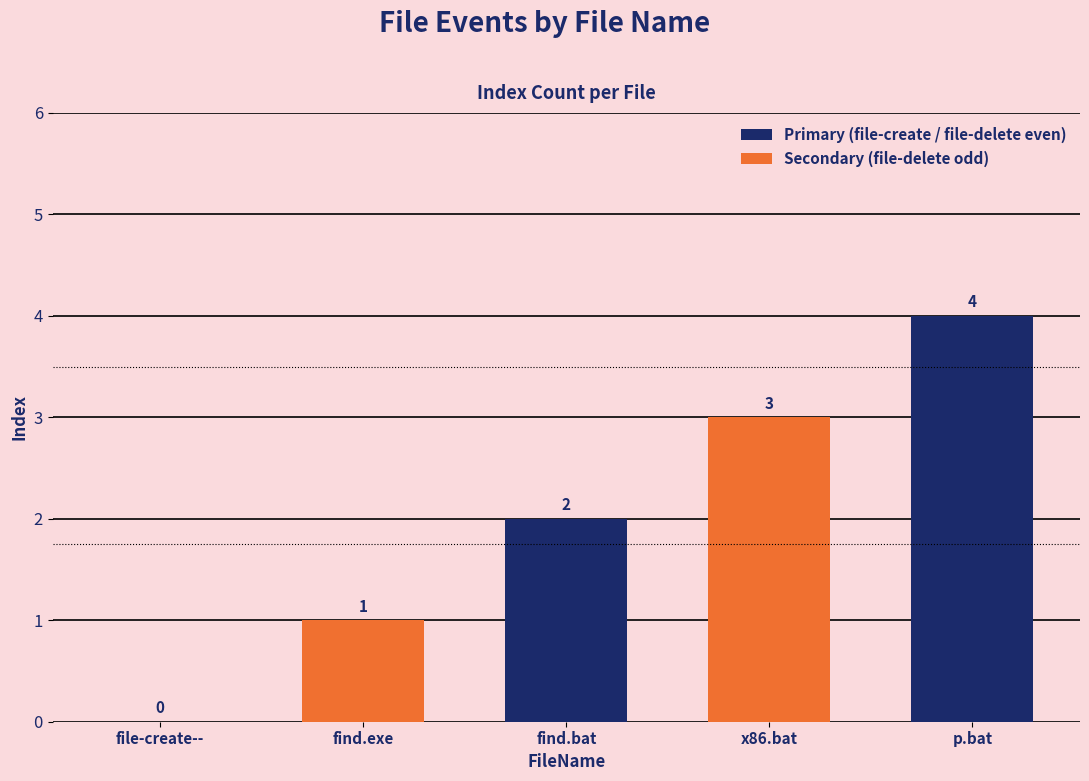

Reading left to right, extract all data points from this chart.

file-create--=0	find.exe=1	find.bat=2	x86.bat=3	p.bat=4